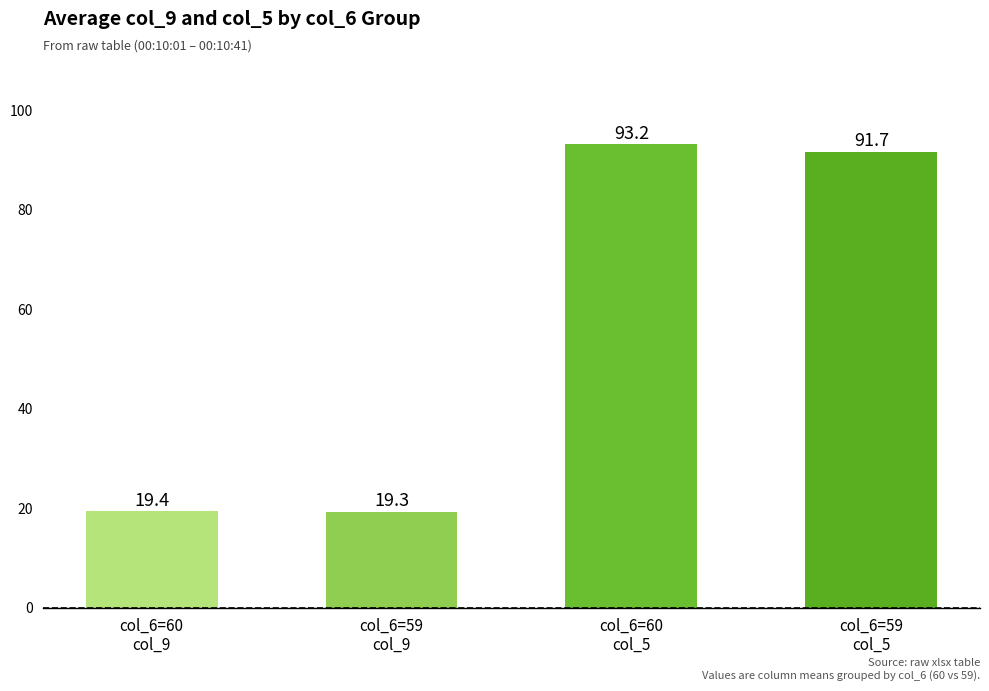

At which label is the value closest to 56?

col_6=59
col_5